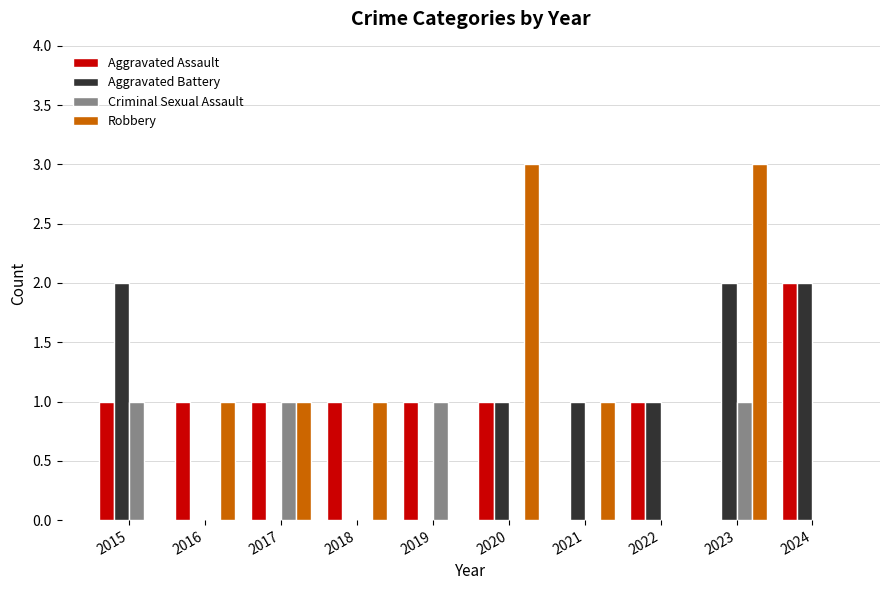

Between 2017 and 2024, which series saw the biggest shift?

Aggravated Battery